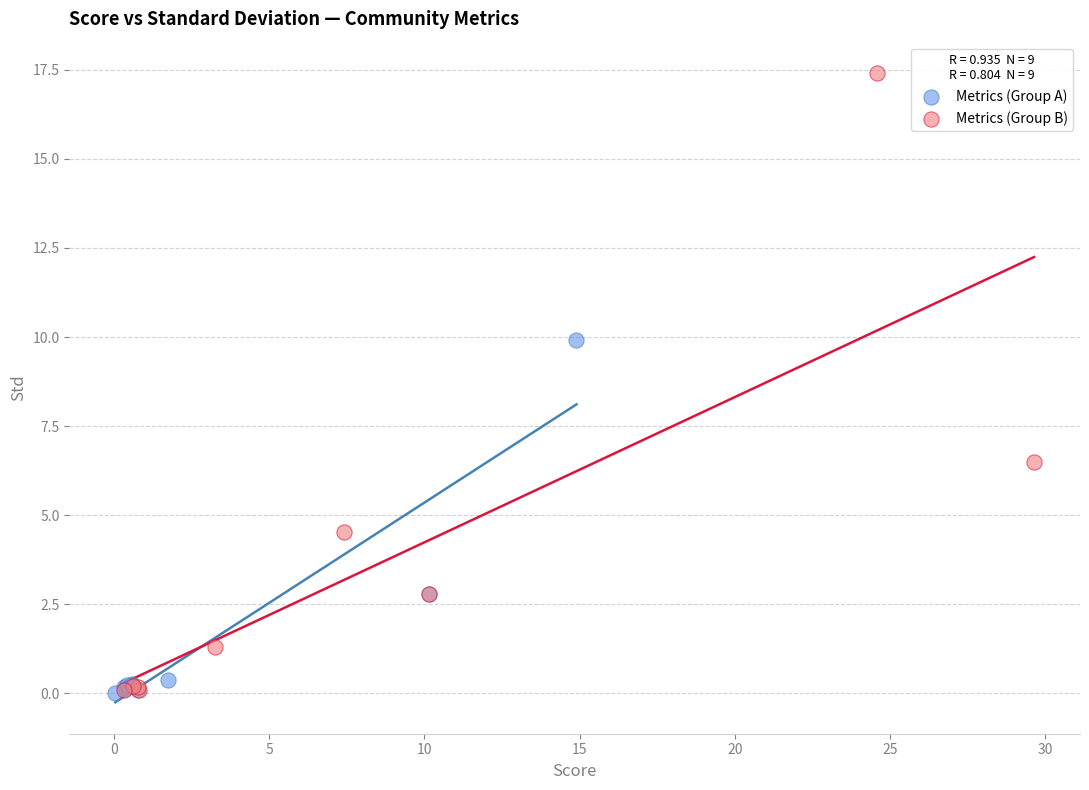

Which series reaches the maximum Y coordinate?

Metrics (Group B)